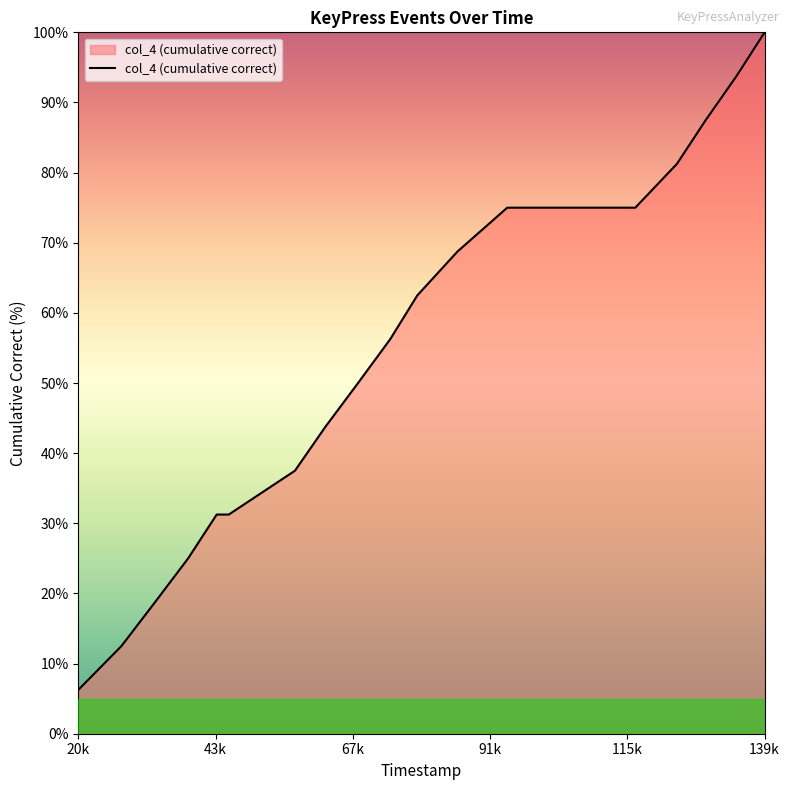

What is the maximum value shown in the chart?

100.0